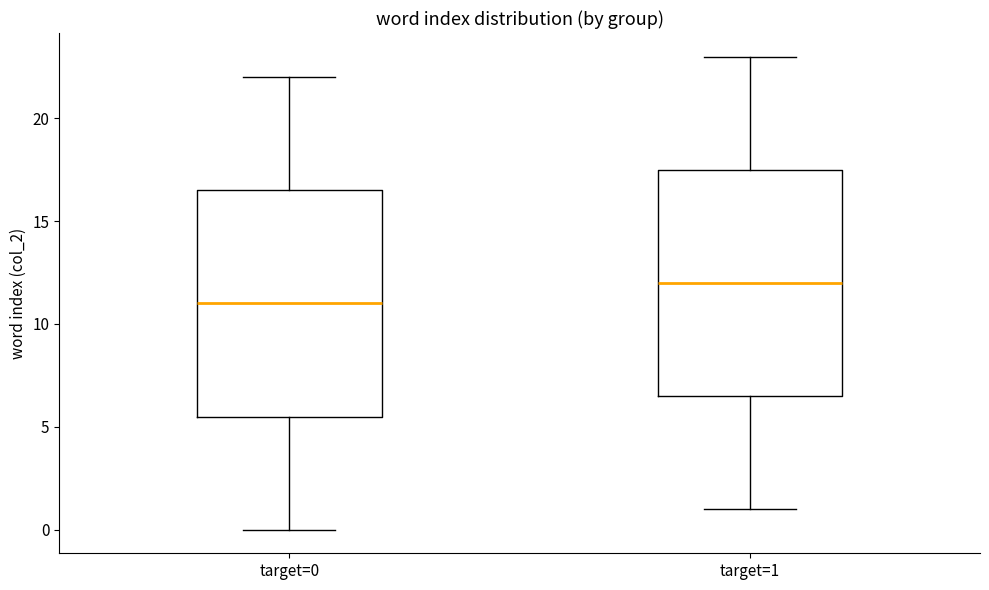

Which box has the highest median line?

target=1